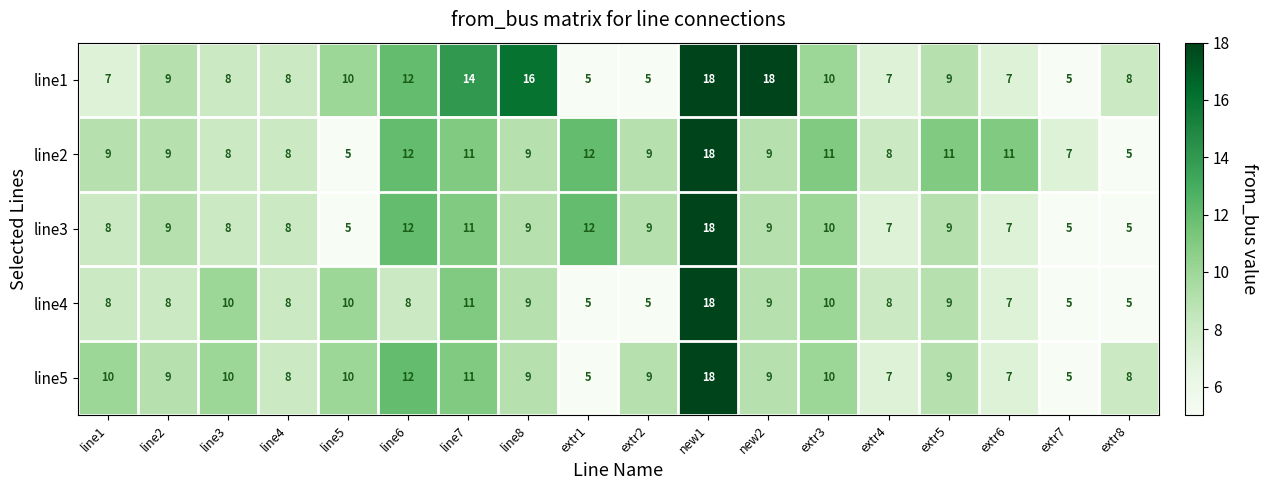

At how many categories does at least one series exceed 17?

2